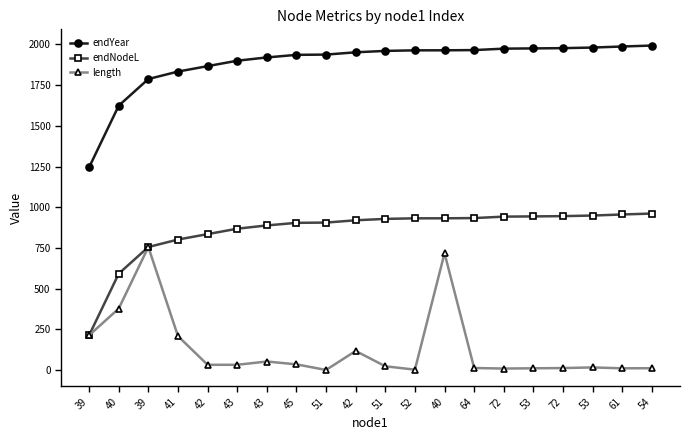

What are all the series names shown in the legend?

endYear, endNodeL, length